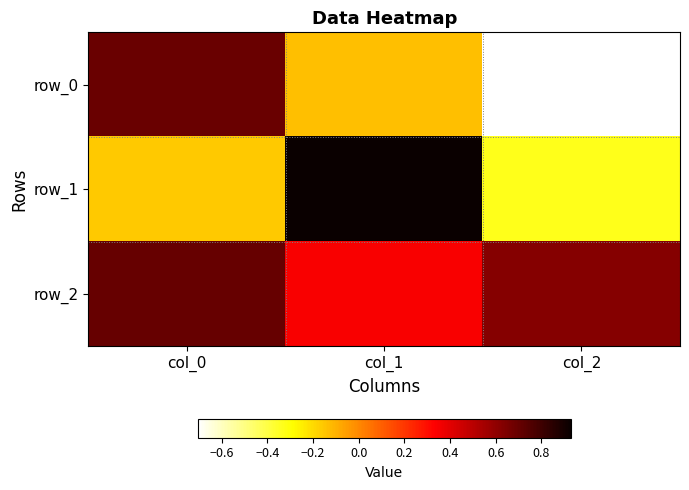

What is the greatest value displayed?

0.9